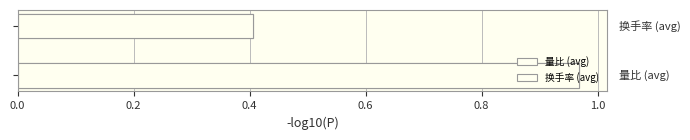

The chart shows a value of 0.4 at 0.2. True or false?

True